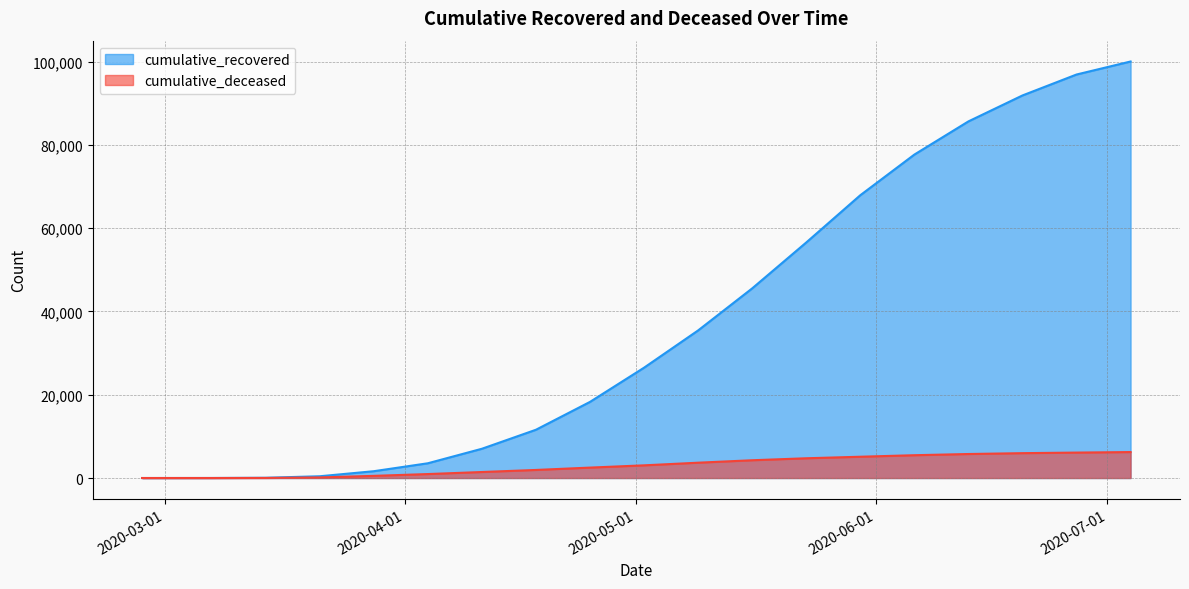

Which series changed the most between 2020-02-27 and 2020-03-21?

cumulative_recovered